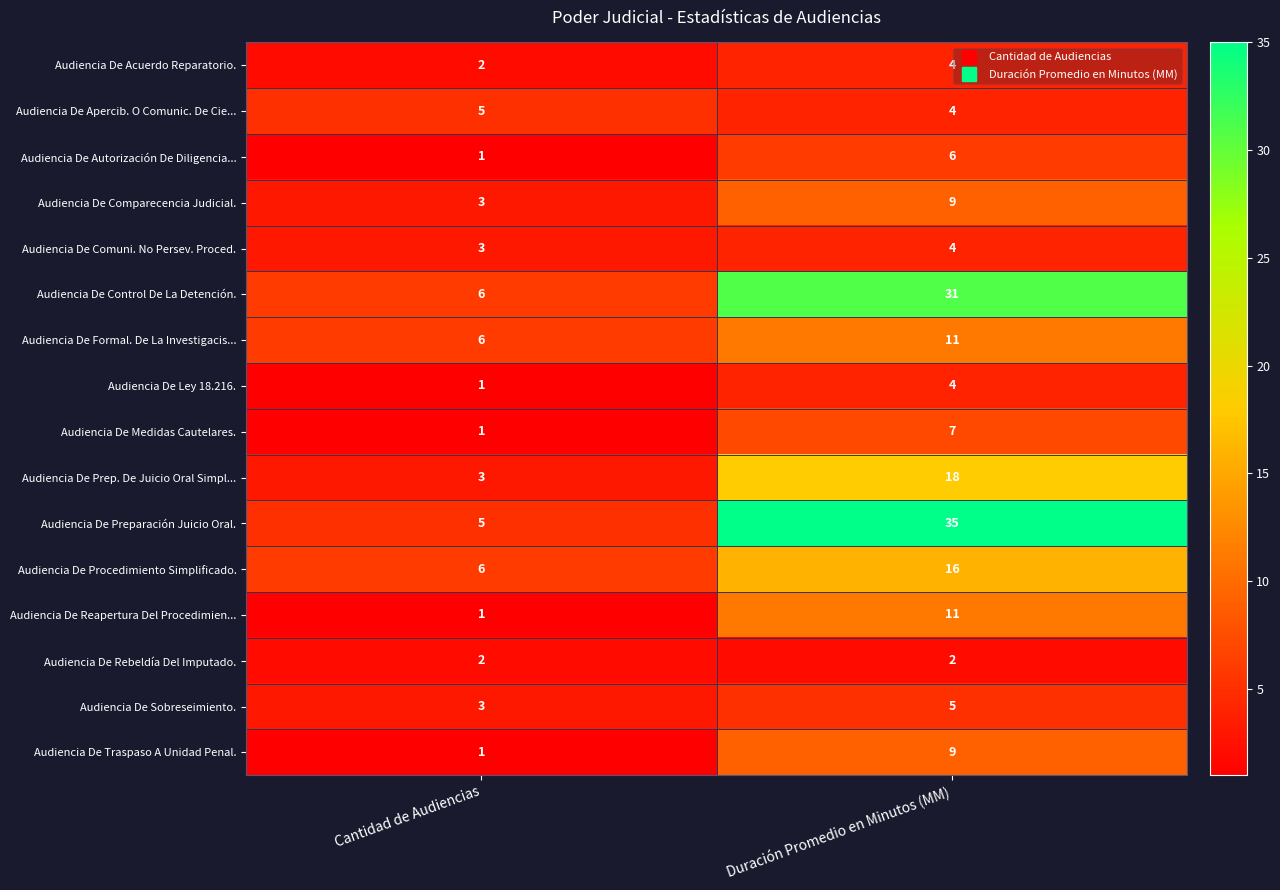

What is the smallest value displayed?

1